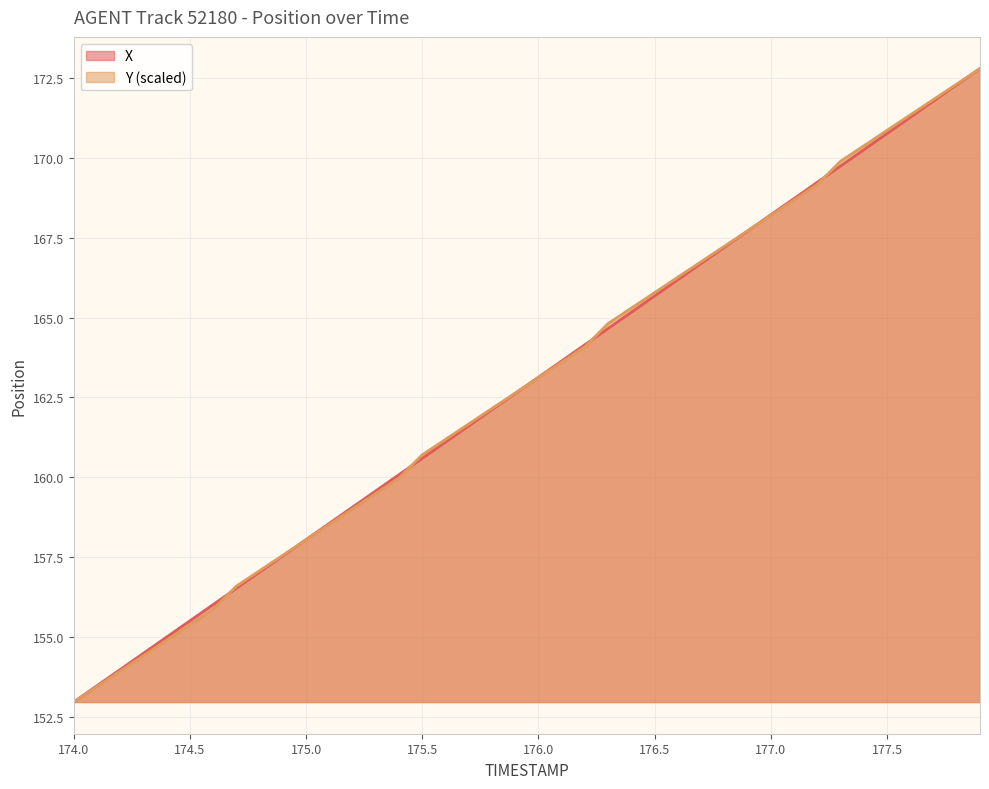

The value of X at 176.5 is 253.5. True or false?

False